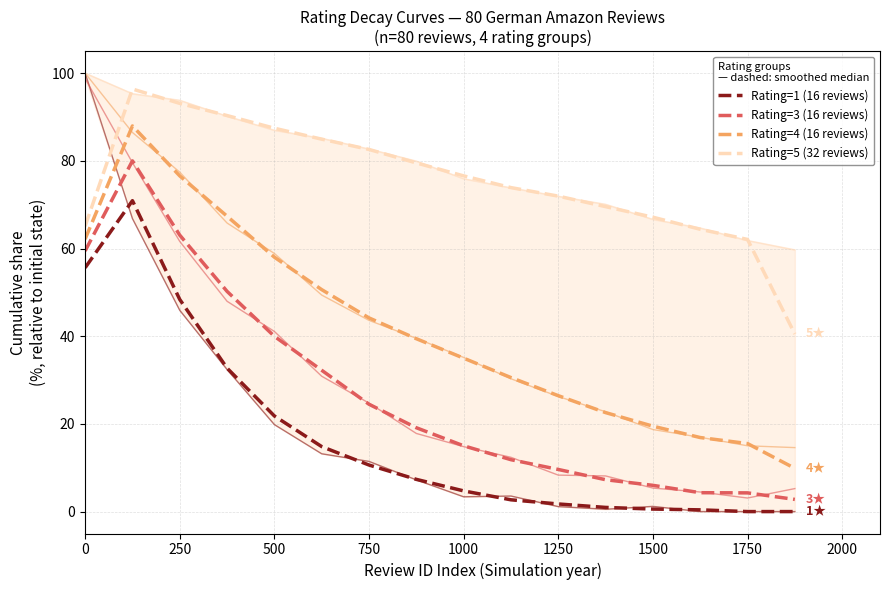

What is the value of the Rating=5 (32 reviews) point at the 9th from the left?

76.6